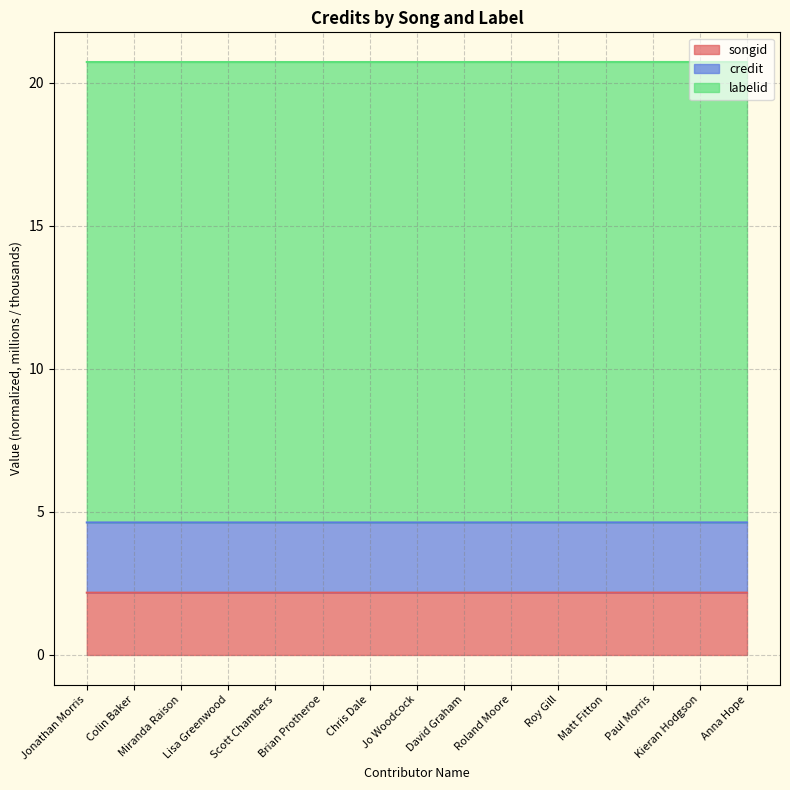

Count the credit values in the range 2 to 3.

15